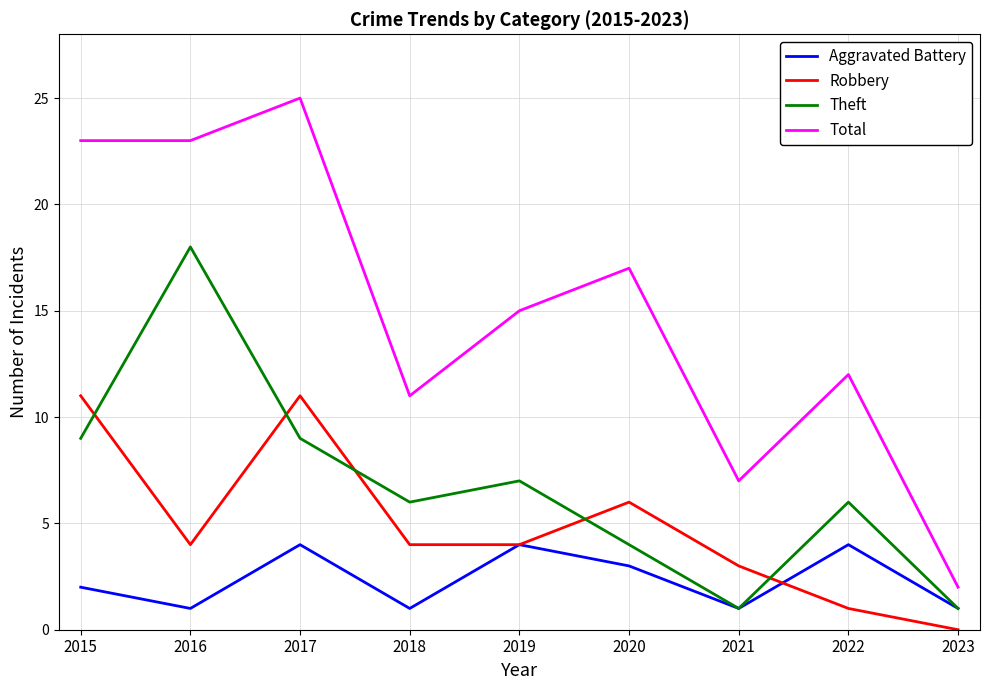

Count the Theft values in the range 4 to 9.

6